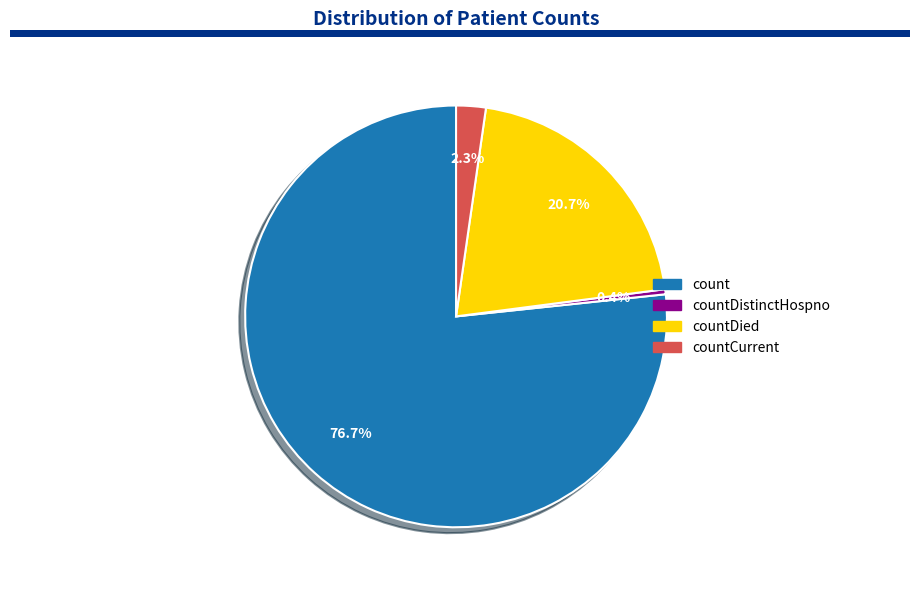

Does any single category account for the majority?

Yes